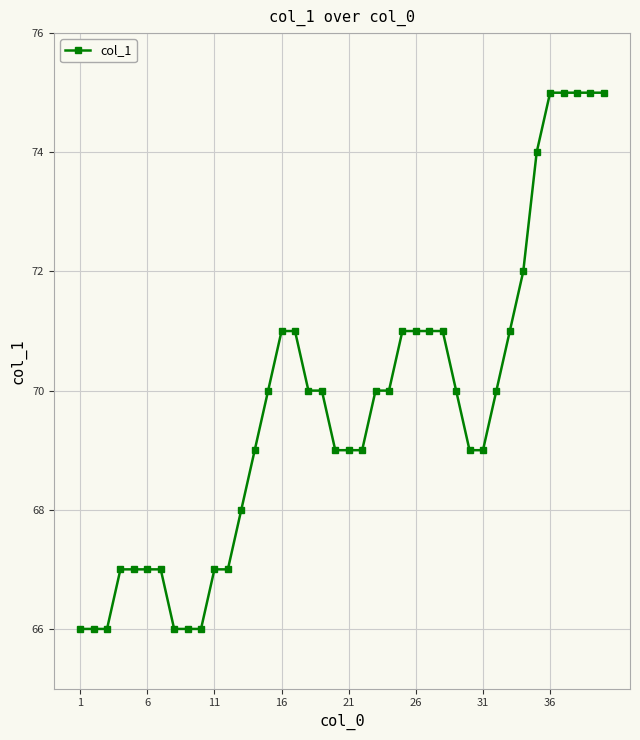

What is the average value?

70